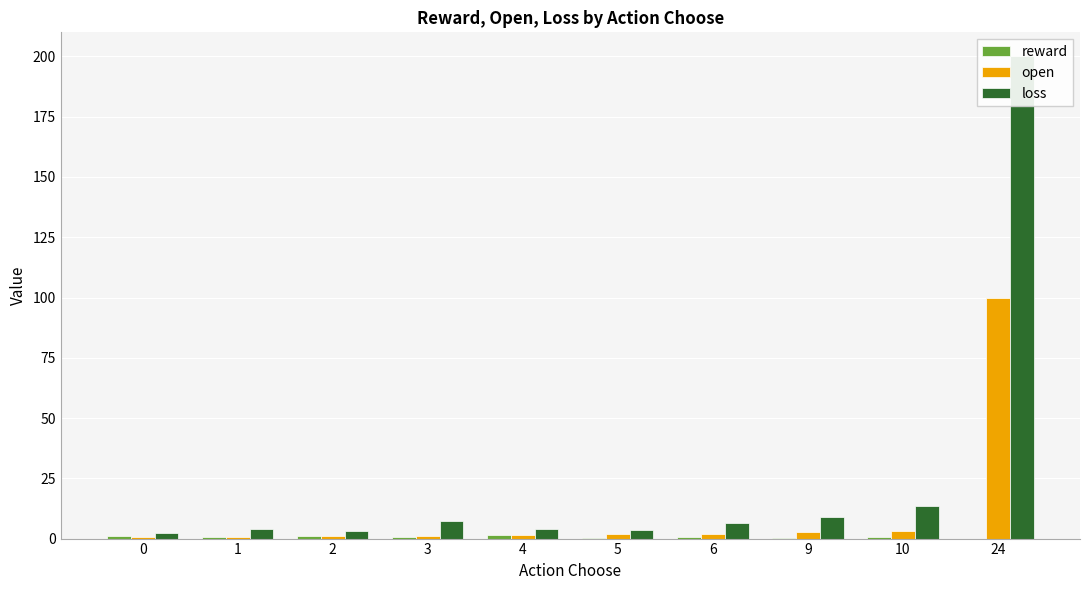

Which category has the highest value across all series?

24